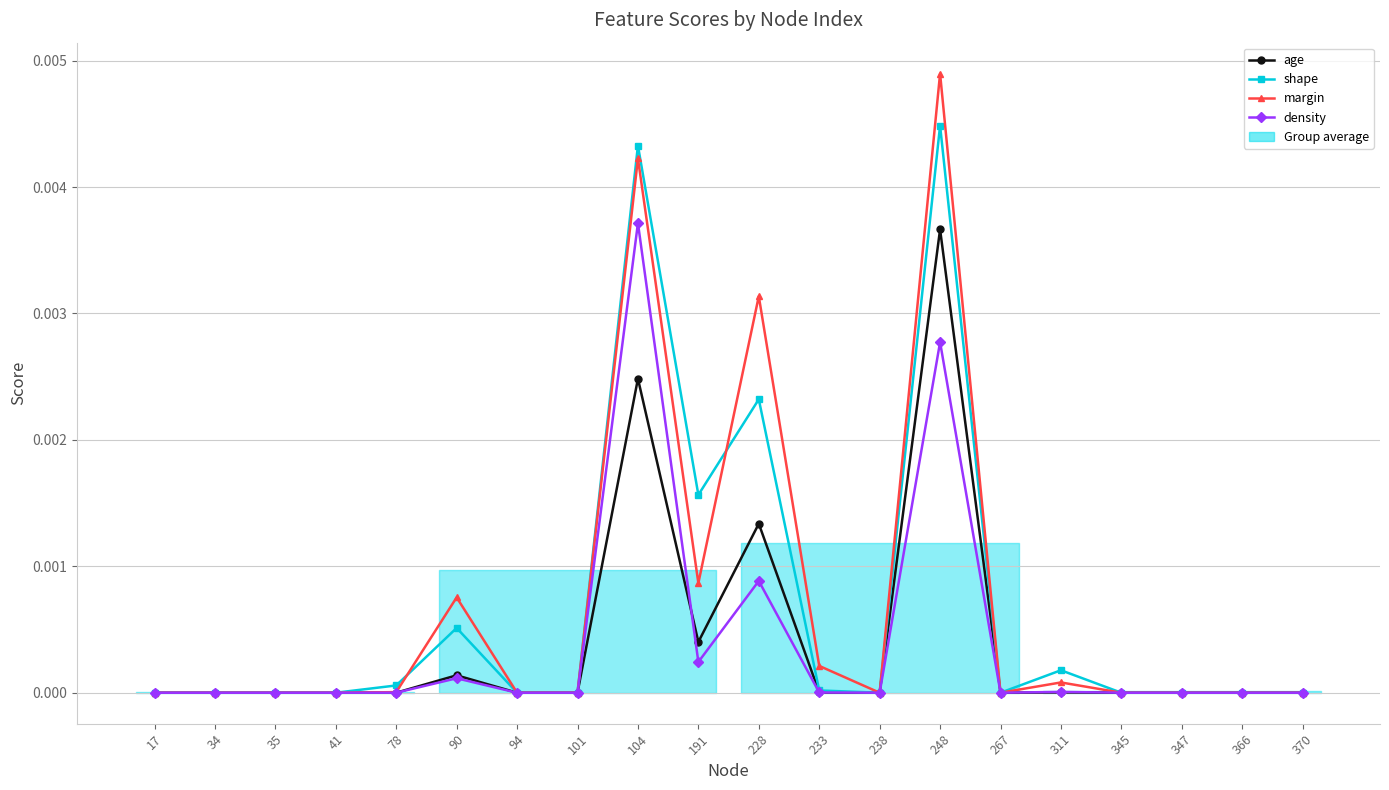

What are all the series names shown in the legend?

age, shape, margin, density